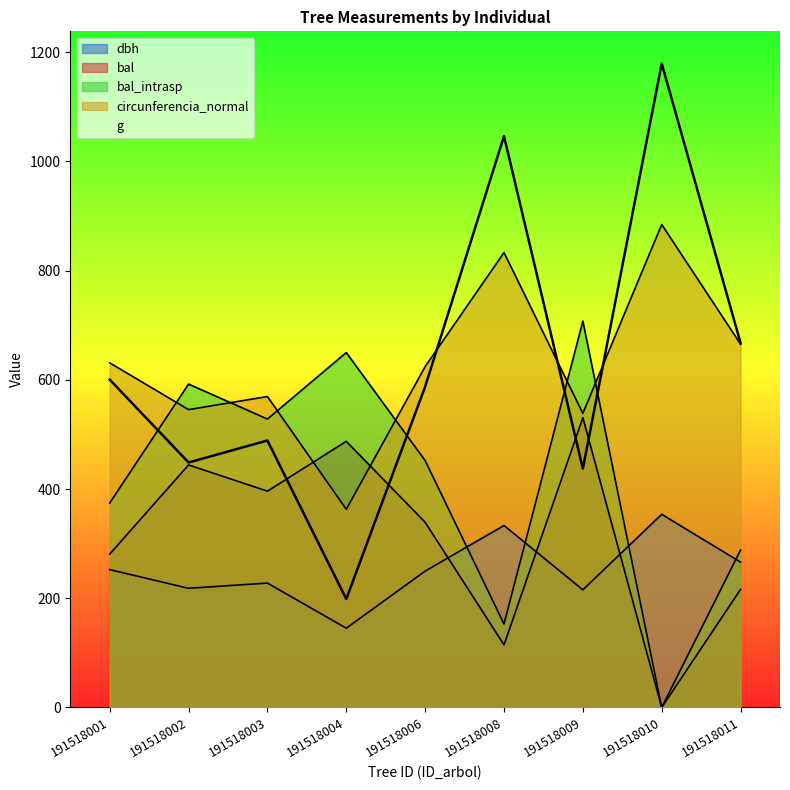

At how many categories does at least one series exceed 937?

2